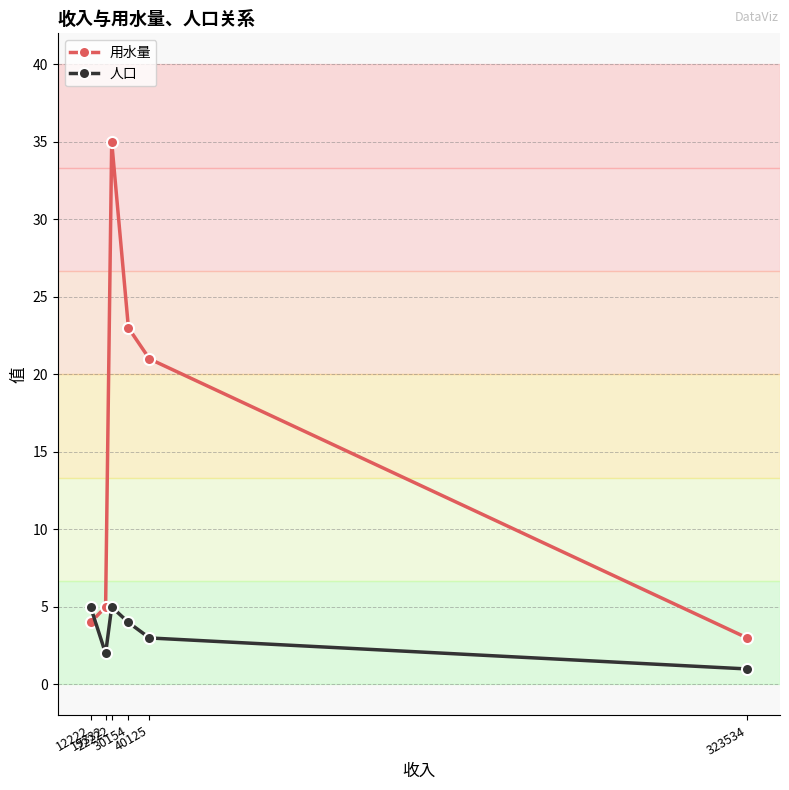

Rank the series by their average value, from lowest to highest.

人口, 用水量